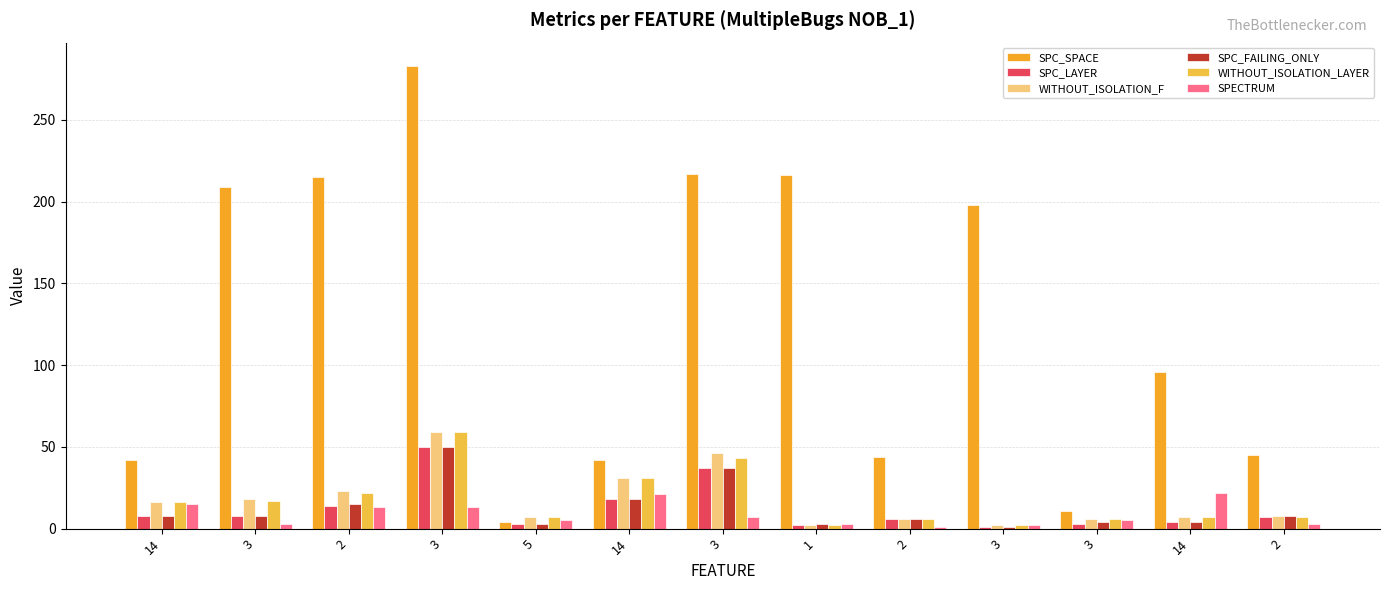

What is the difference between the SPC_LAYER values at 3 and 14?

33